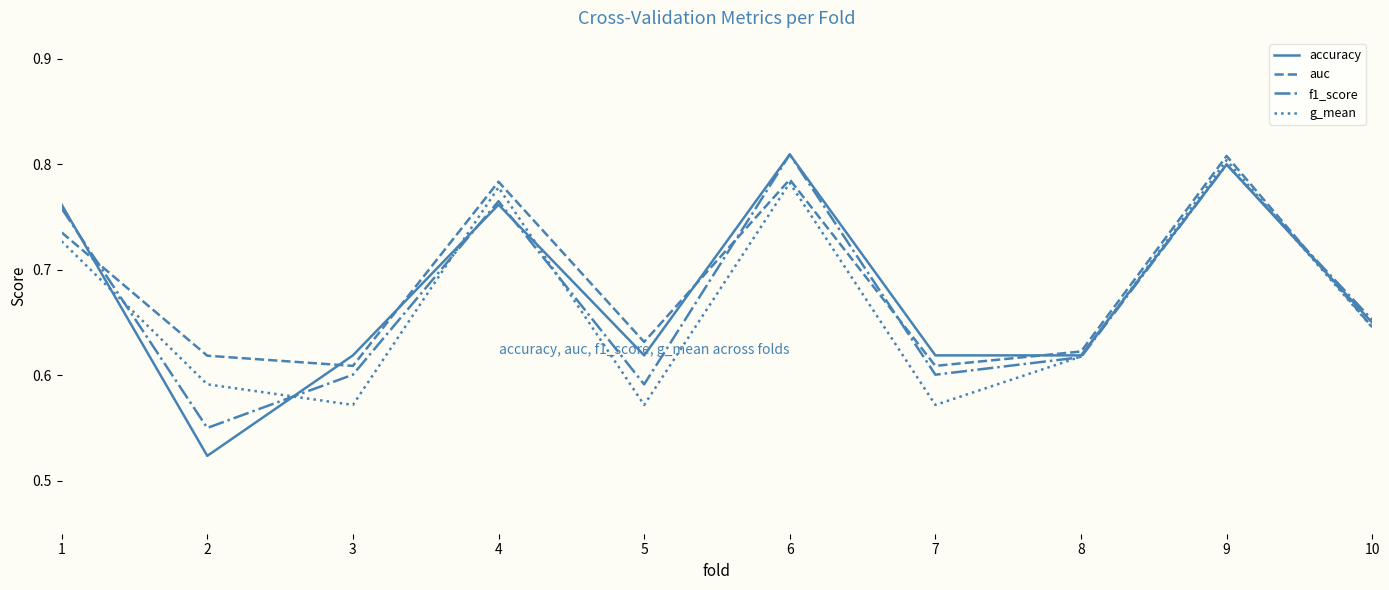

Which series changed the most between 4 and 7?

g_mean